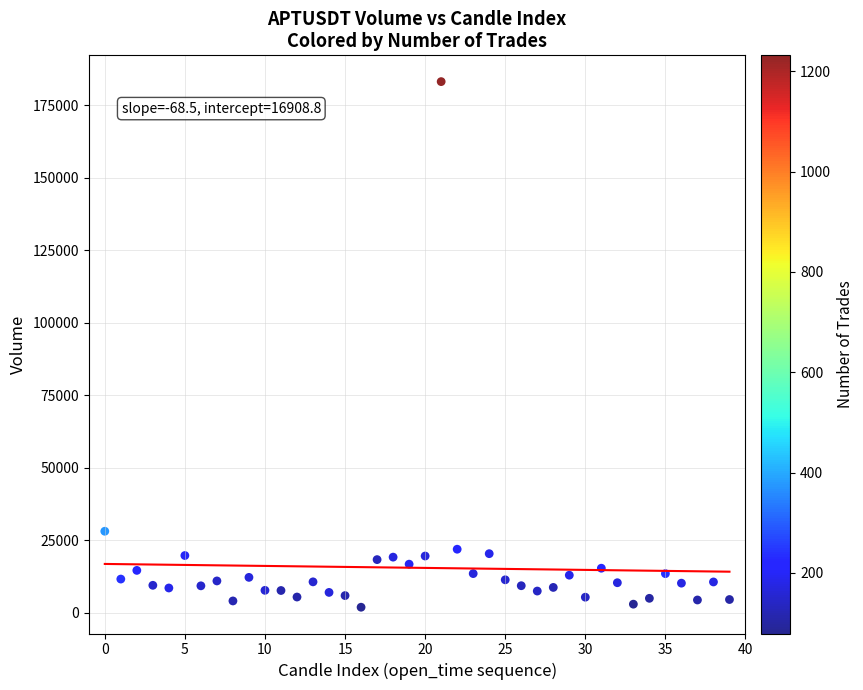

What is the range of Y values (max minus min)?

181219.0